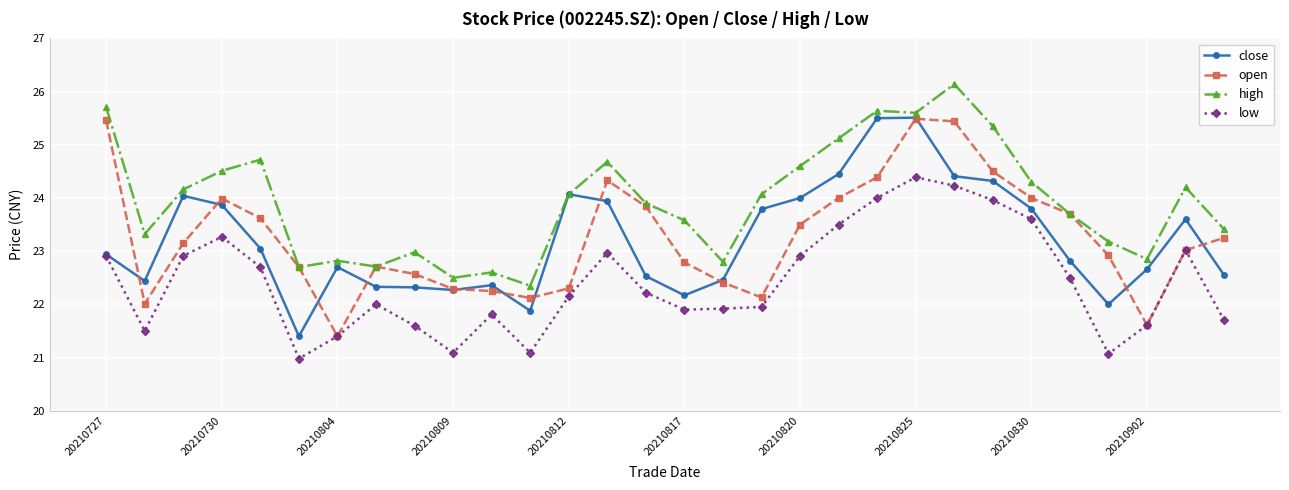

What is the sum of all close values?

696.2